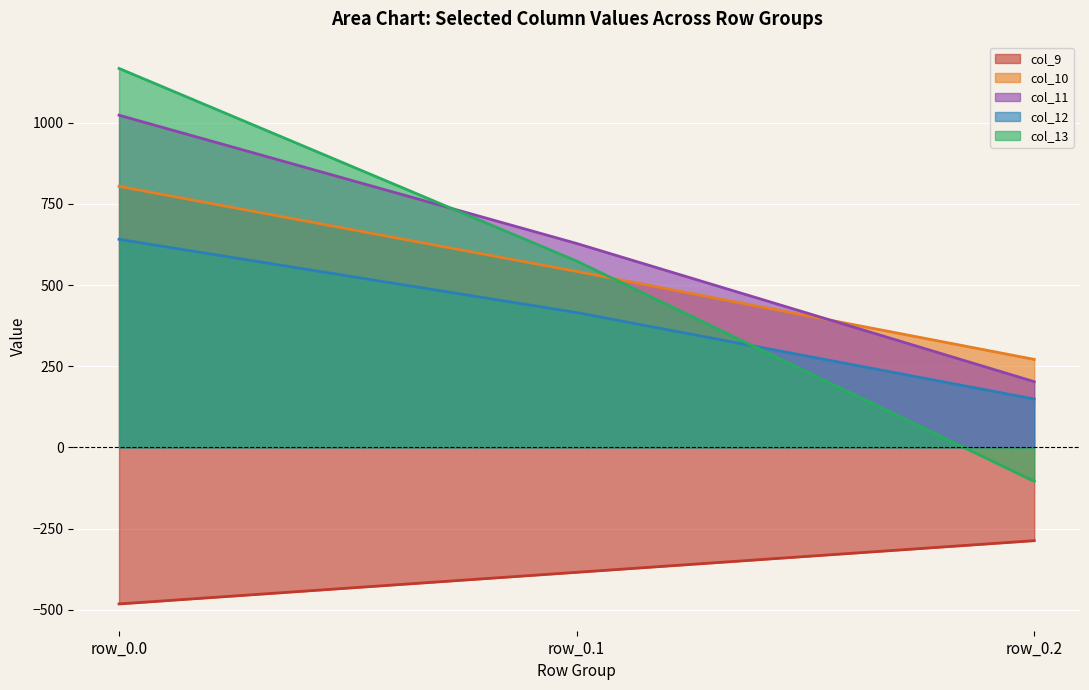

What are all the series names shown in the legend?

col_9, col_10, col_11, col_12, col_13